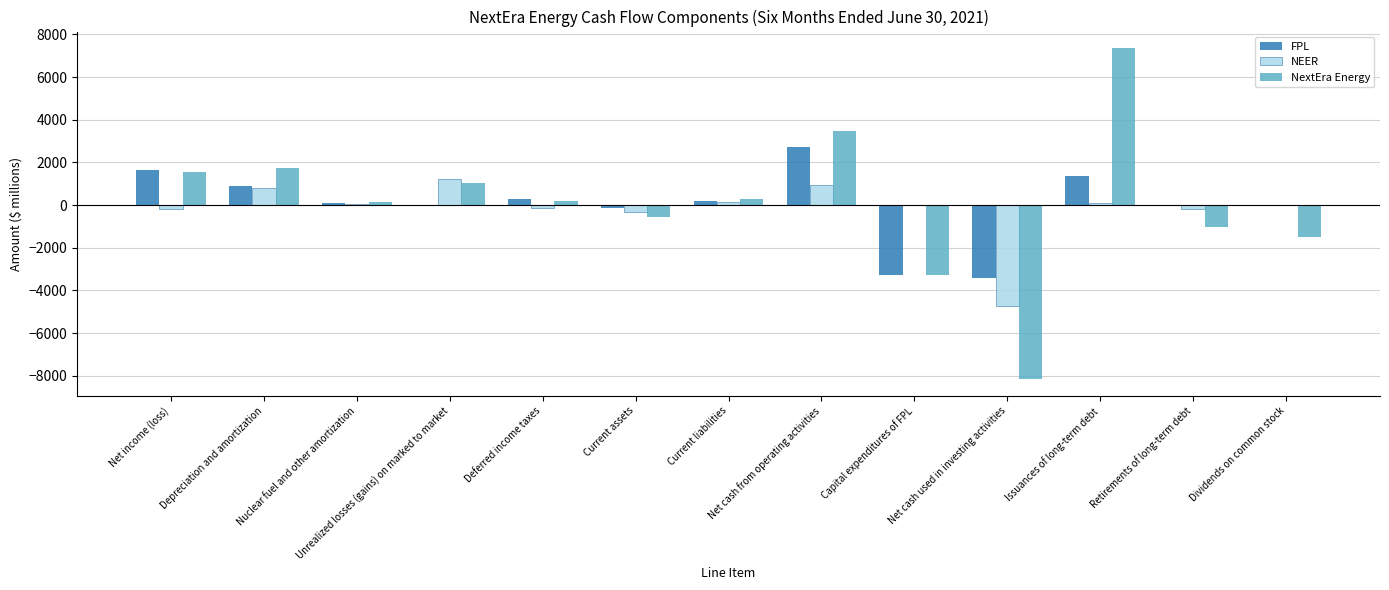

The FPL series shows 910 at Depreciation and amortization. True or false?

True